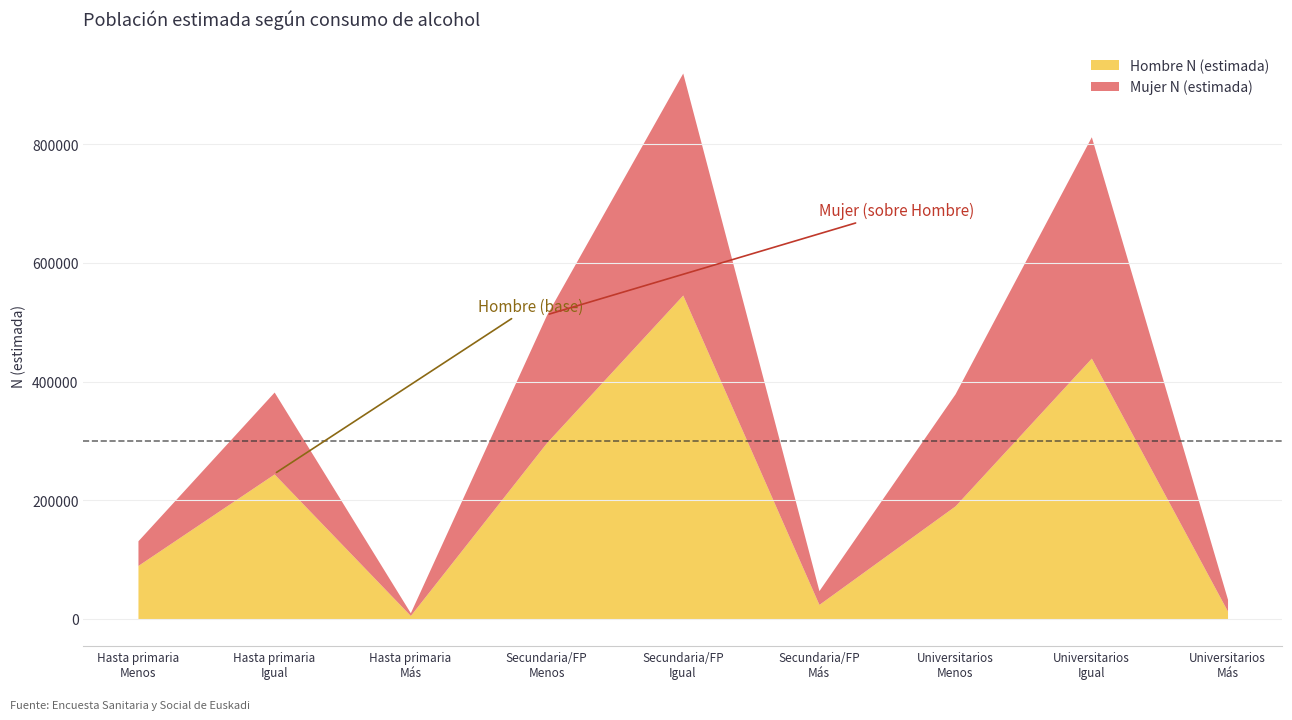

Which series has the widest spread of values?

Hombre N (estimada)